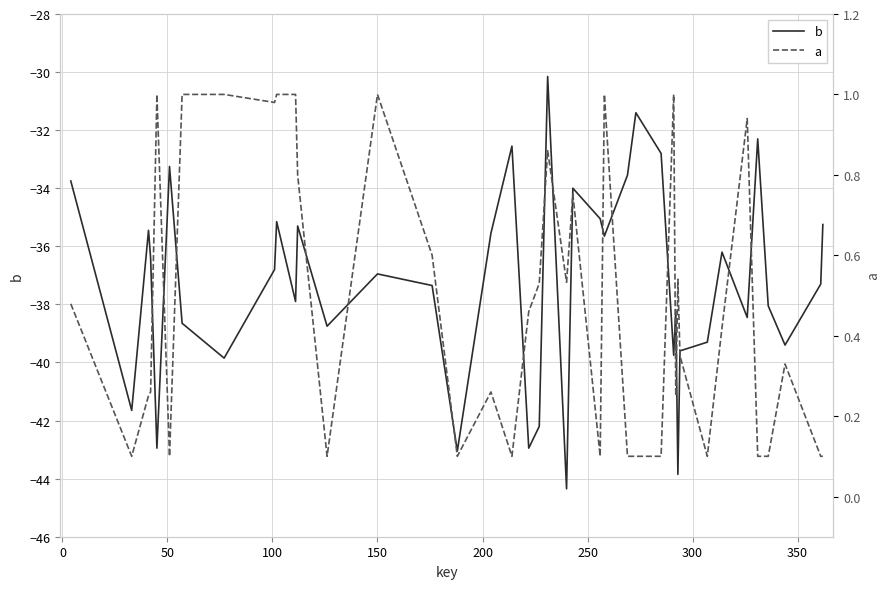

What is the highest value of the b series?

-30.1